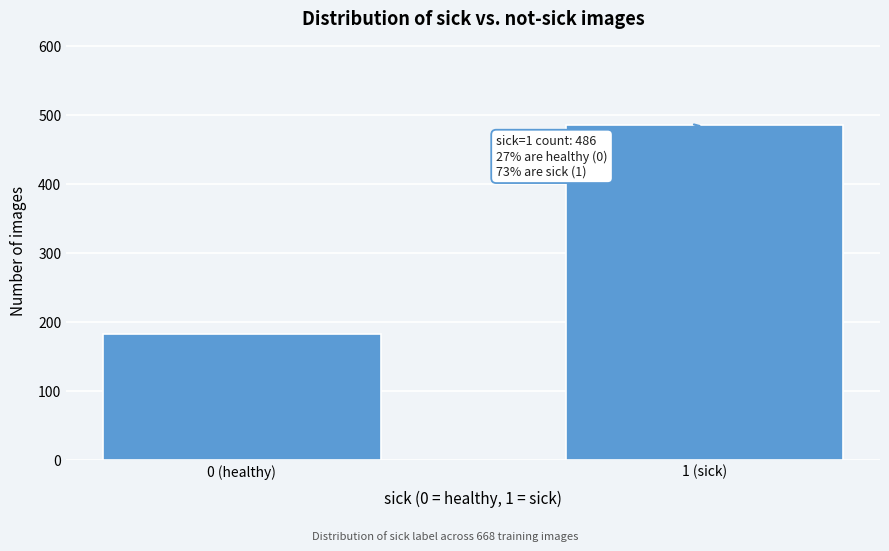

Reading left to right, transcribe all the data shown in this chart.

0 (healthy)=182	1 (sick)=486